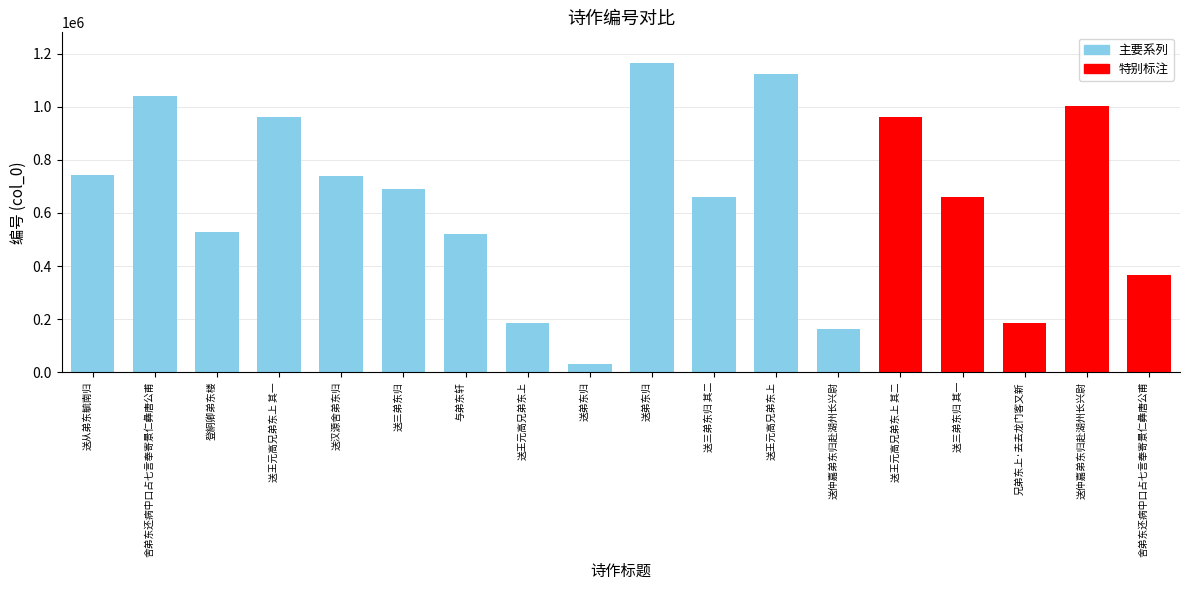

Which has a higher value, 登絅卿弟东楼 or 送三弟东归 其一?

送三弟东归 其一